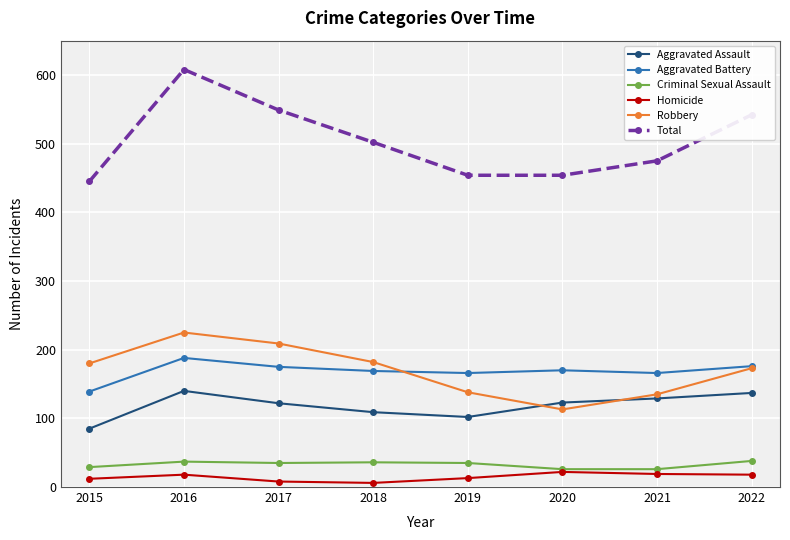

Where is Aggravated Assault nearest to the value 112?

2018